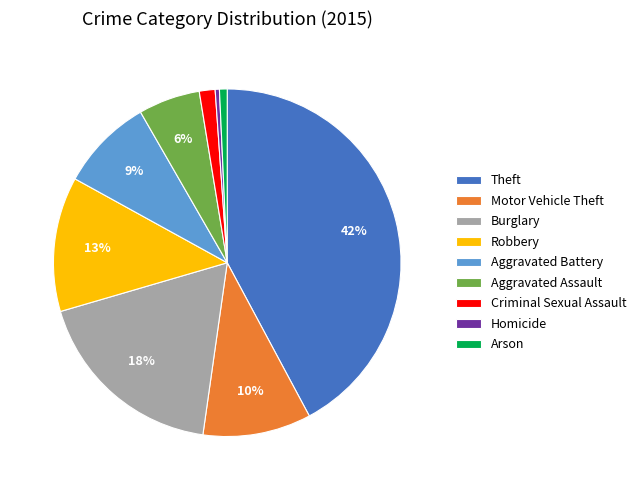

How many slices are in this pie chart?

9